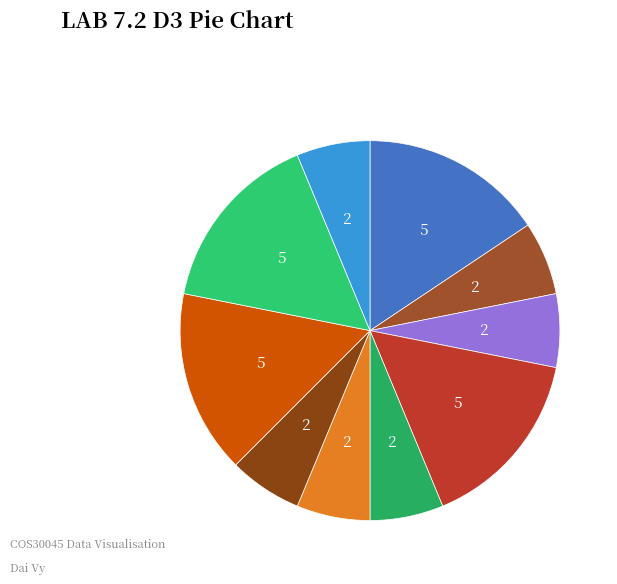

Count the number of slices in the pie.

10